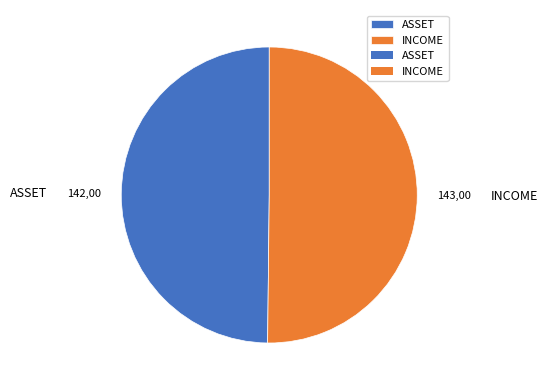

Approximately how many times larger is the value at INCOME compared to ASSET?

1.0